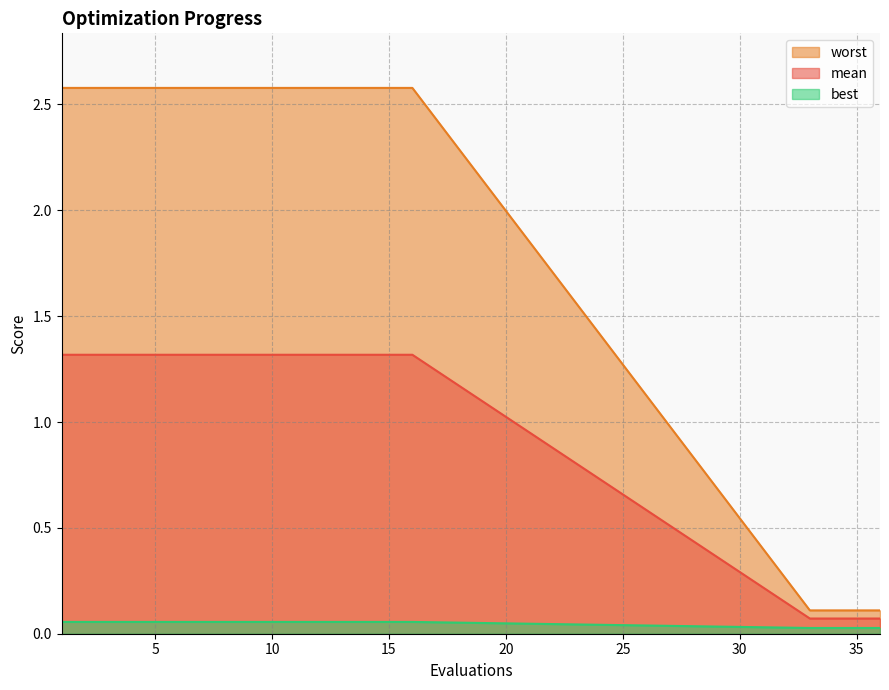

True or false: best and worst cross at least once.

False